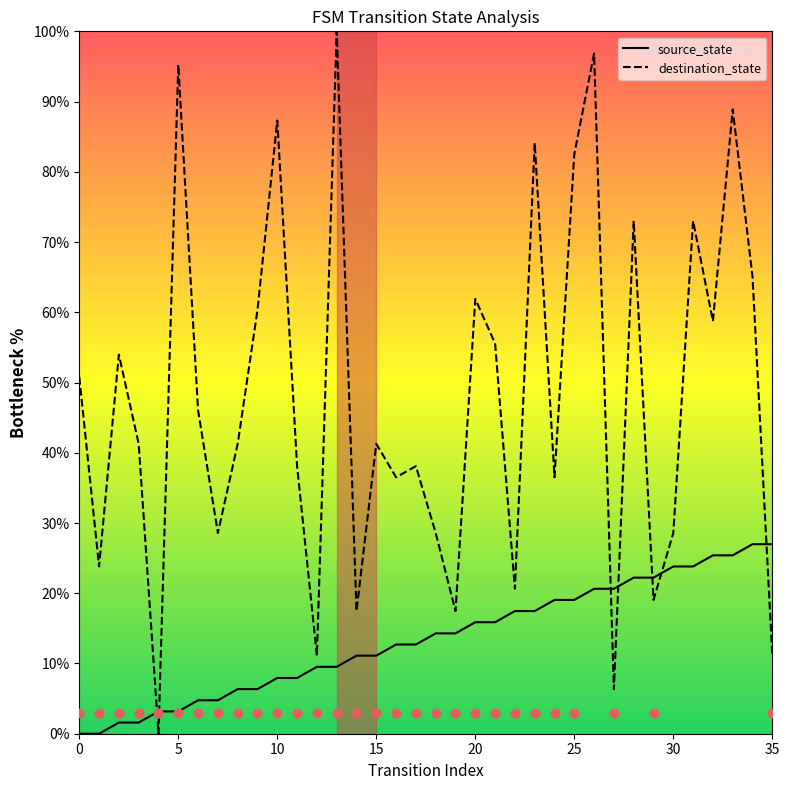

At which category is the sum across all series the highest?

26